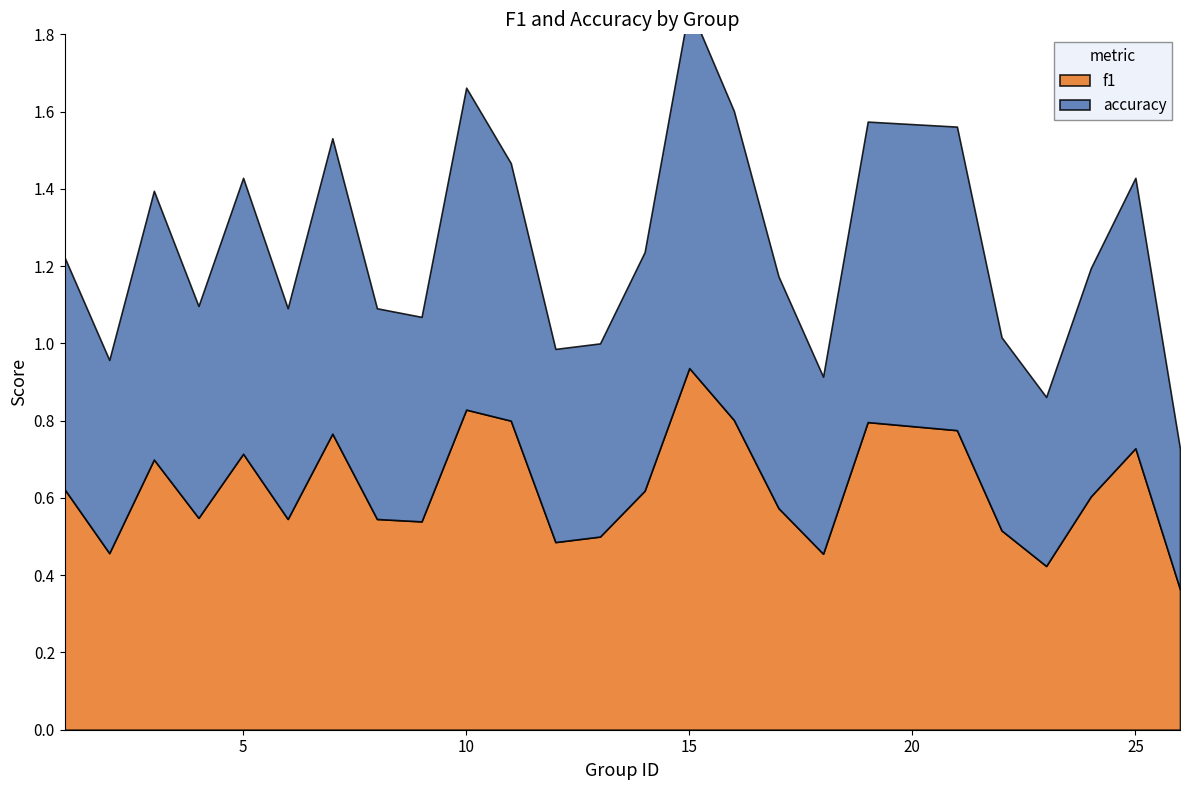

What is the total value across all series at 23?

0.9